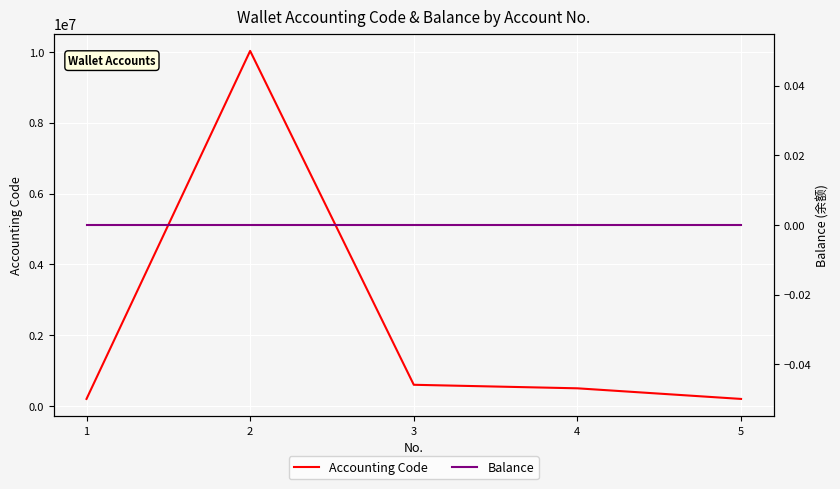

True or false: Balance and Accounting Code cross at least once.

False